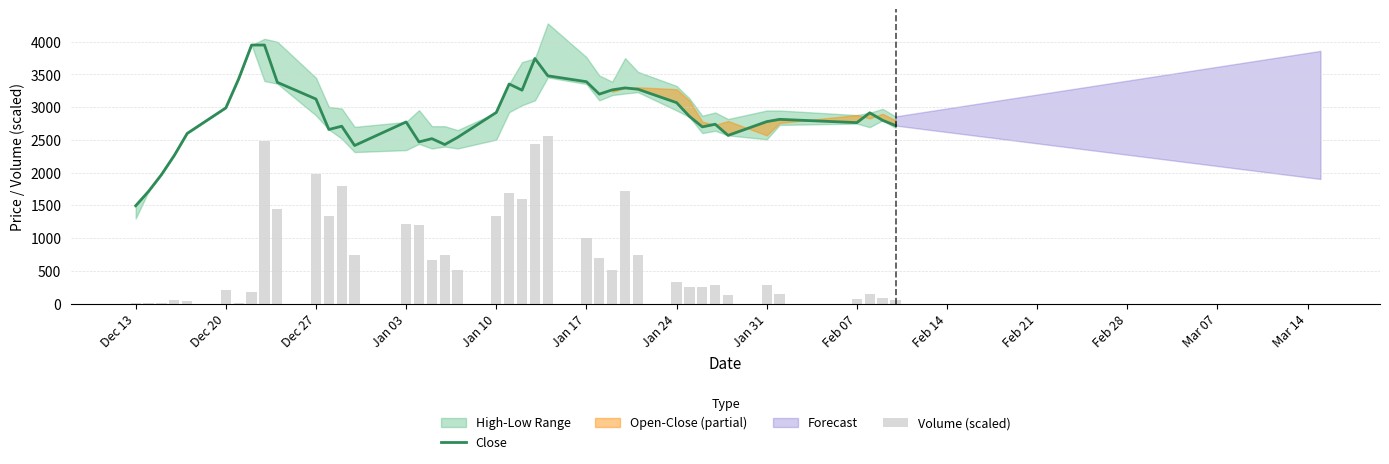

What is the maximum value for Close?

3950